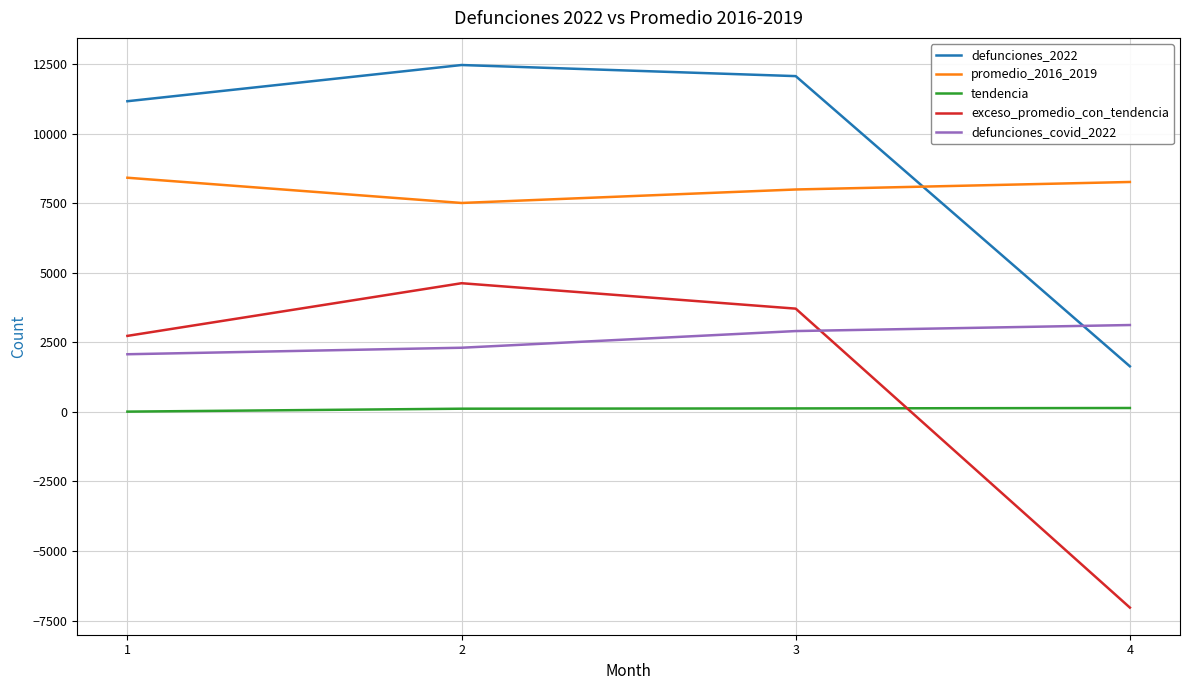

Which series has the largest range (max minus min)?

exceso_promedio_con_tendencia